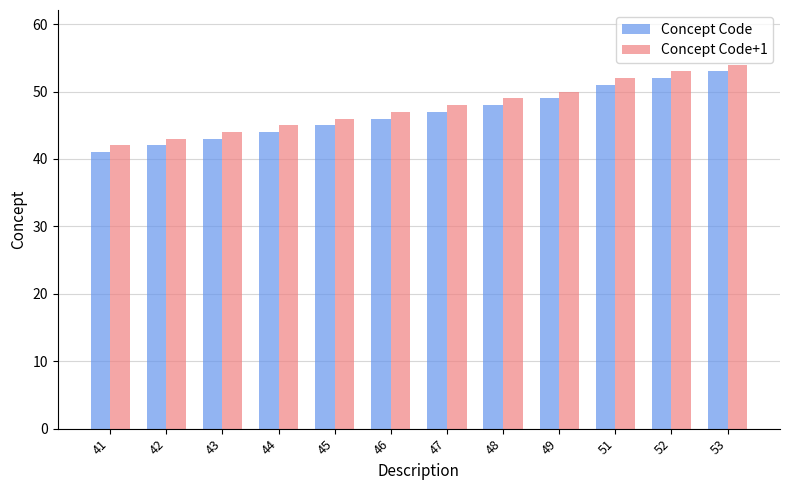

At which category is the sum across all series the highest?

53